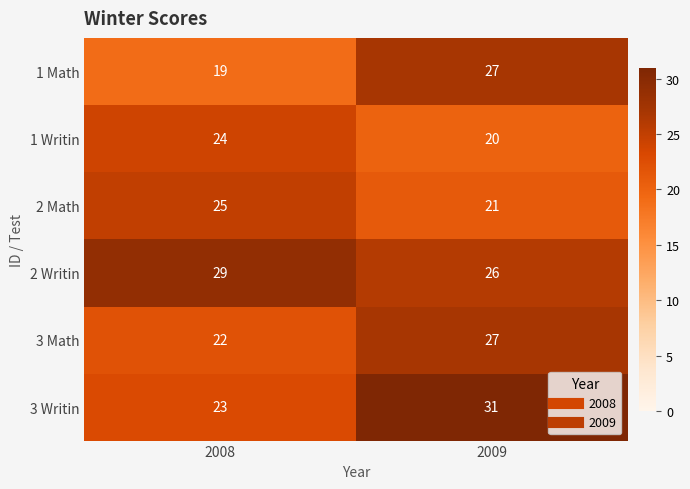

How many series are shown in this chart?

6